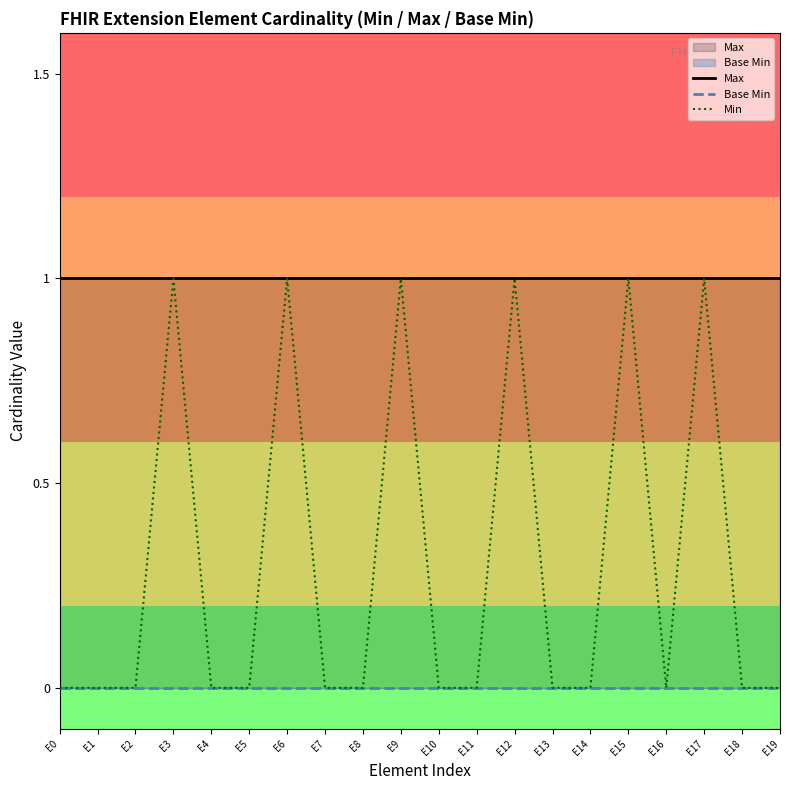

What is the approximate value of Min at E6?

1